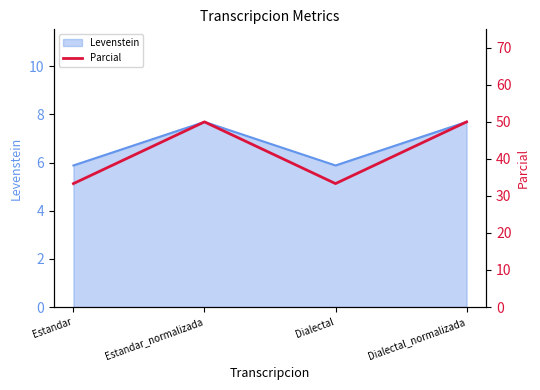

Reading right to left, what are all the values shown in this chart?

50.0	33.3	50.0	33.3